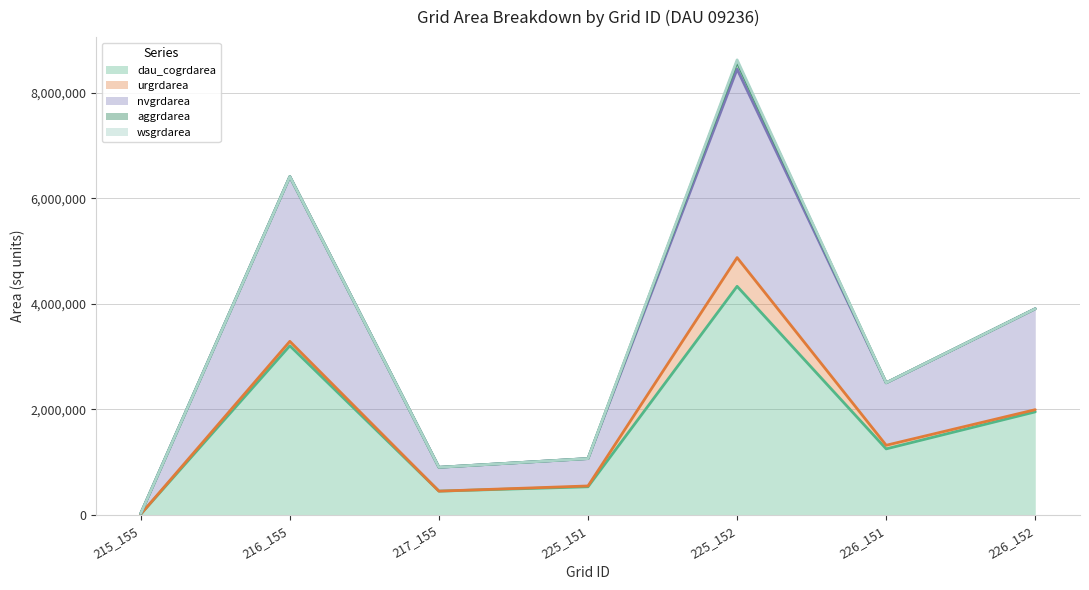

How many values in the wsgrdarea series exceed 0?

1